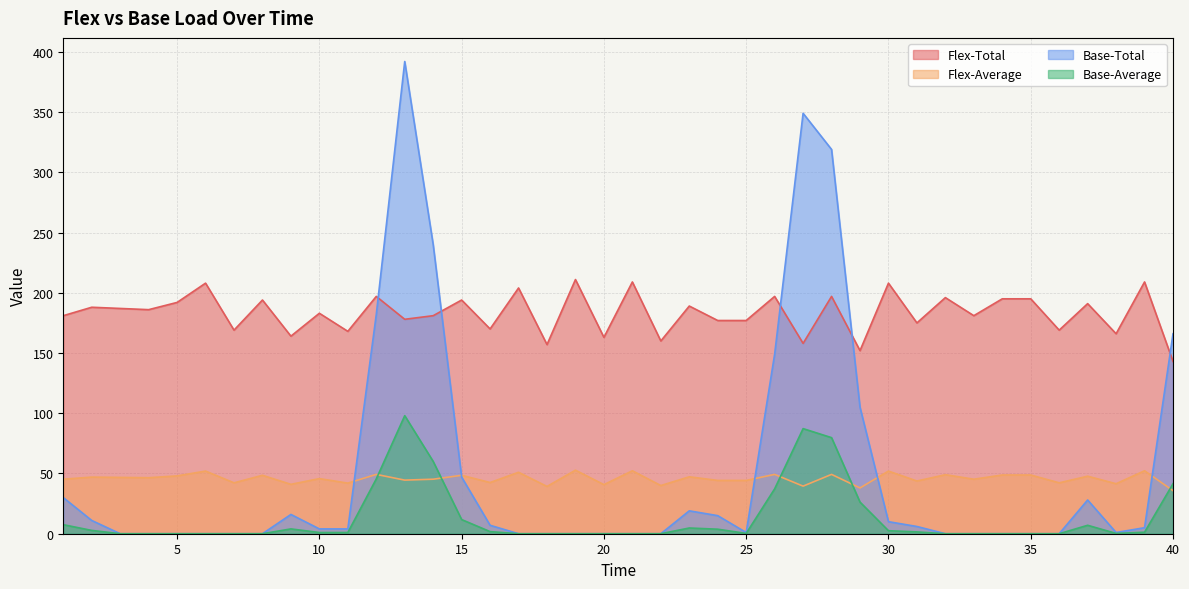

True or false: Base-Average and Flex-Average intersect in this chart.

True